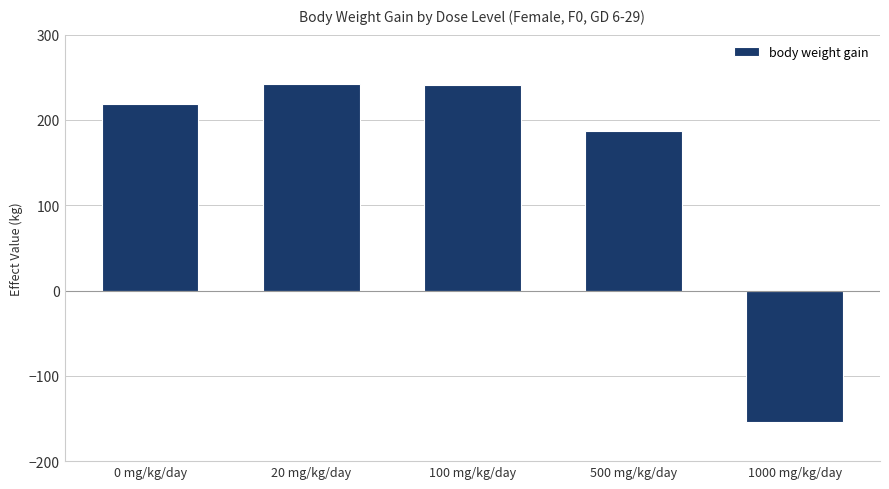

How many bars are there in total?

5